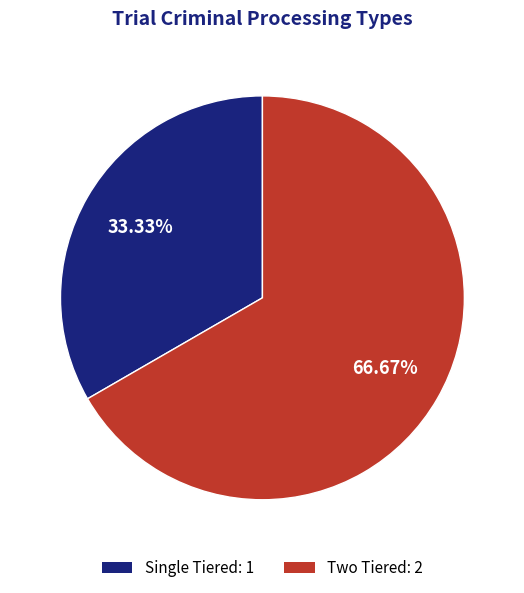

Does any single category account for the majority?

Yes